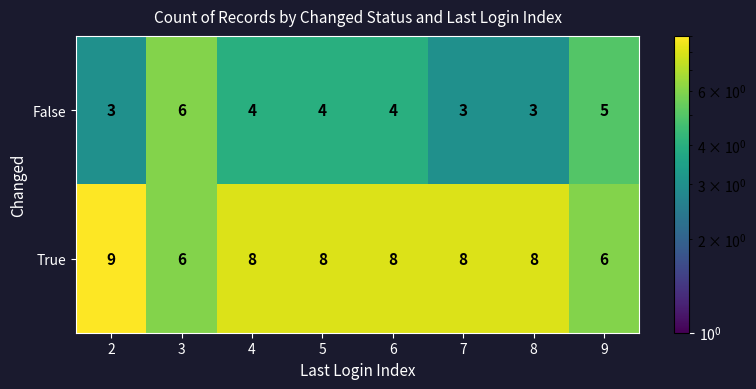

At 7, list the series in order from largest to smallest.

True, False